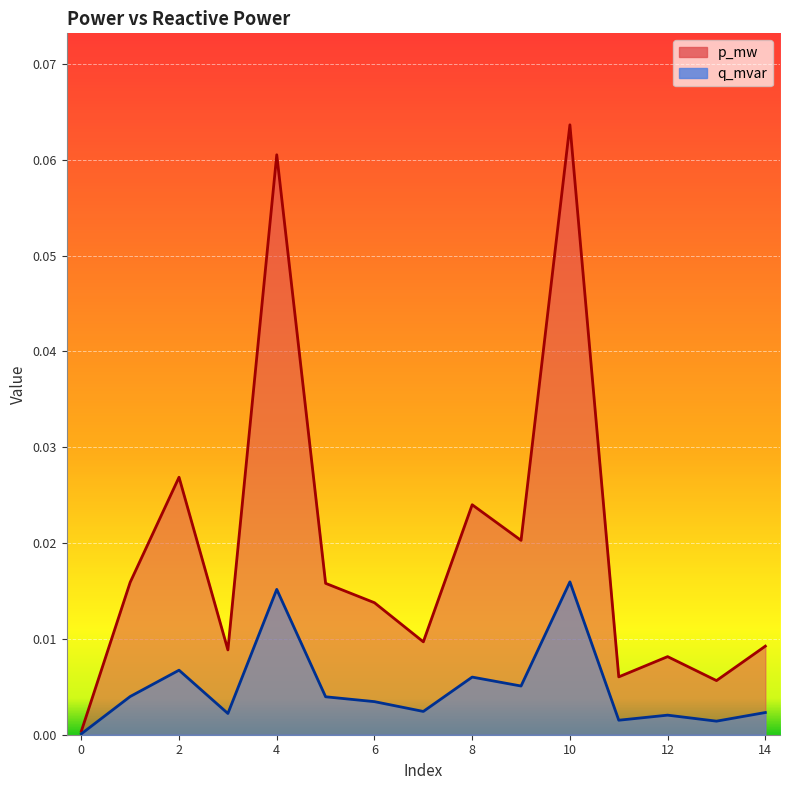

How many lines are shown in the chart?

2